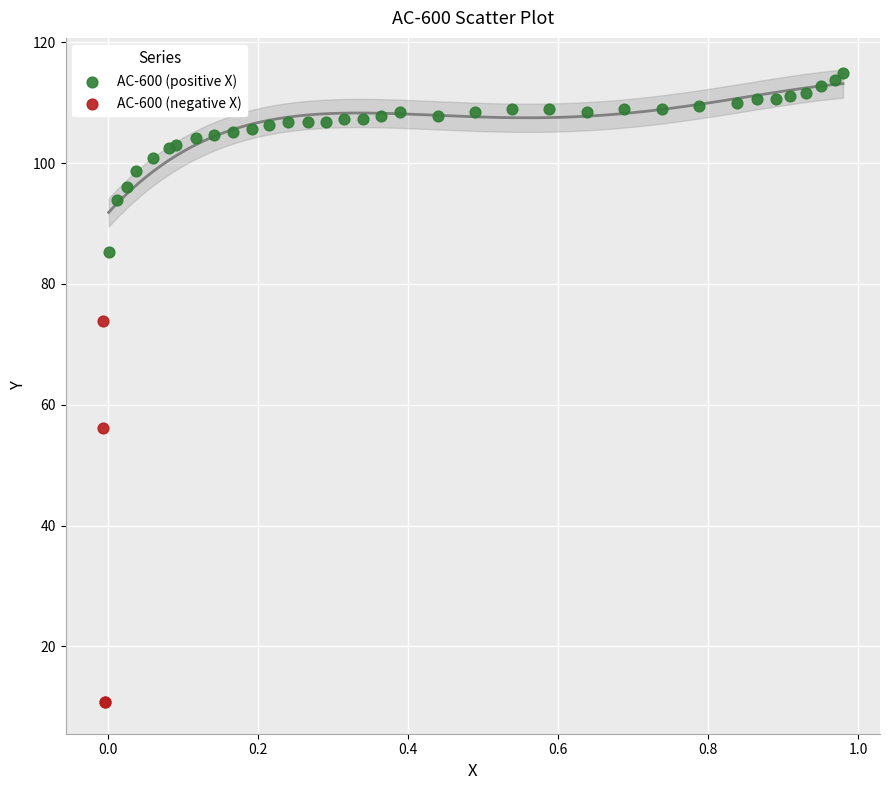

Which series contains the lowest Y value?

AC-600 (negative X)